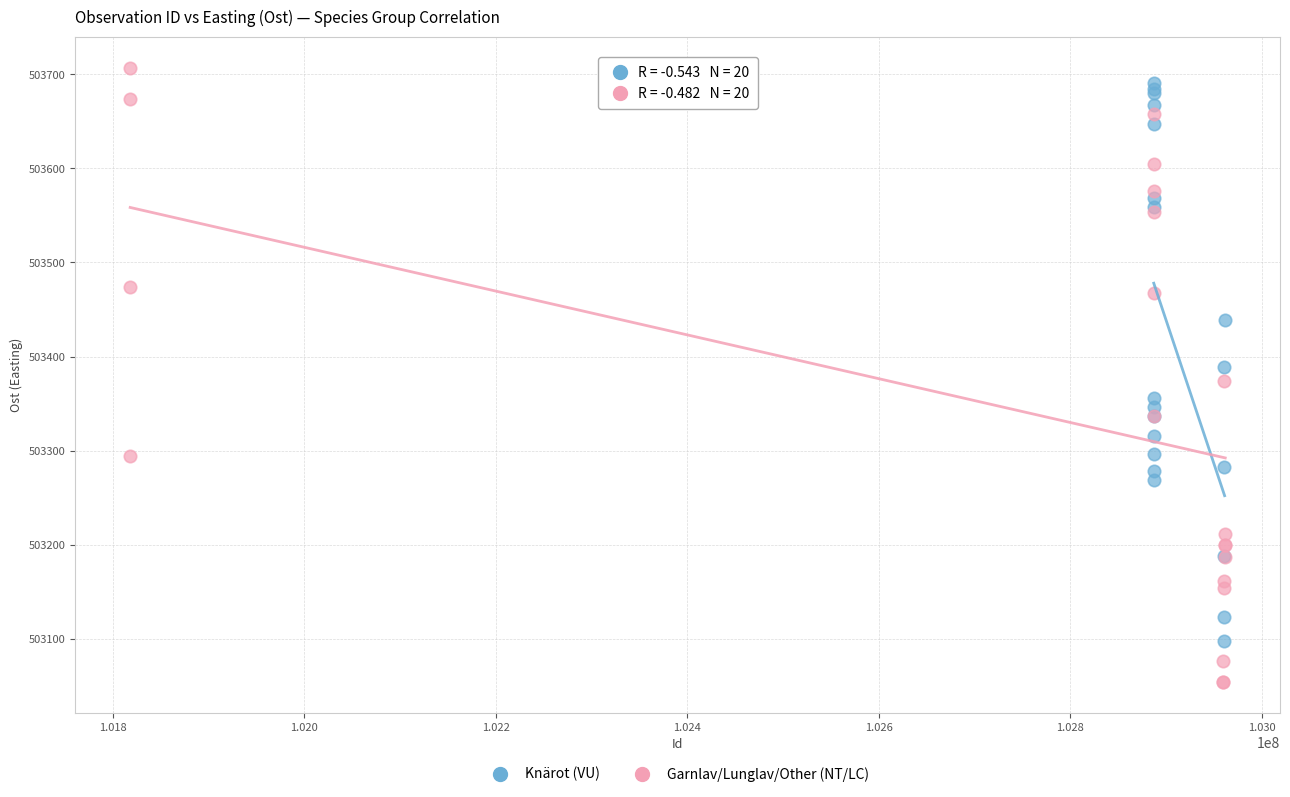

Which series has the widest spread of Y values?

Garnlav/Lunglav/Other (NT/LC)